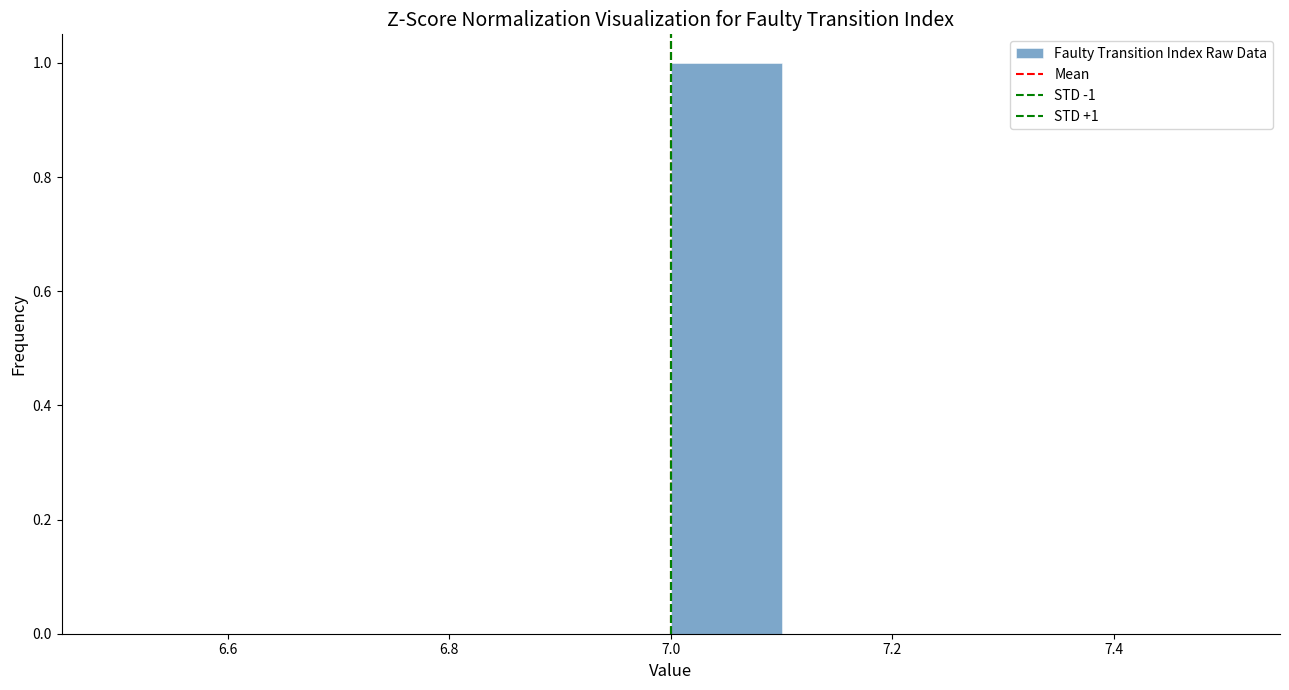

Which range on the x-axis has the tallest bar?

7.0 to 7.1